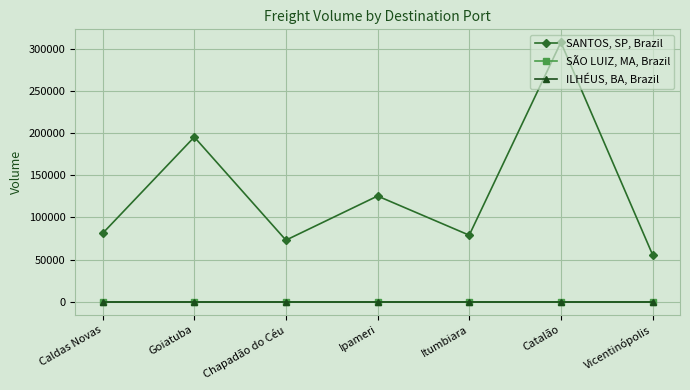

Is this an area chart (filled region under the line)?

No